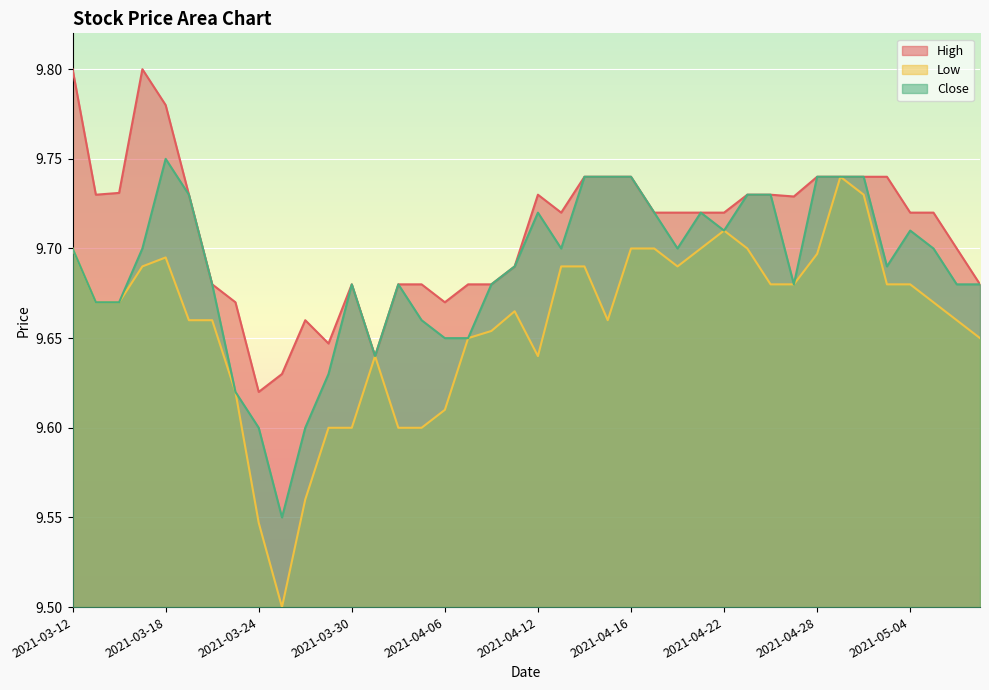

How many interior local valleys does the High series have?

7